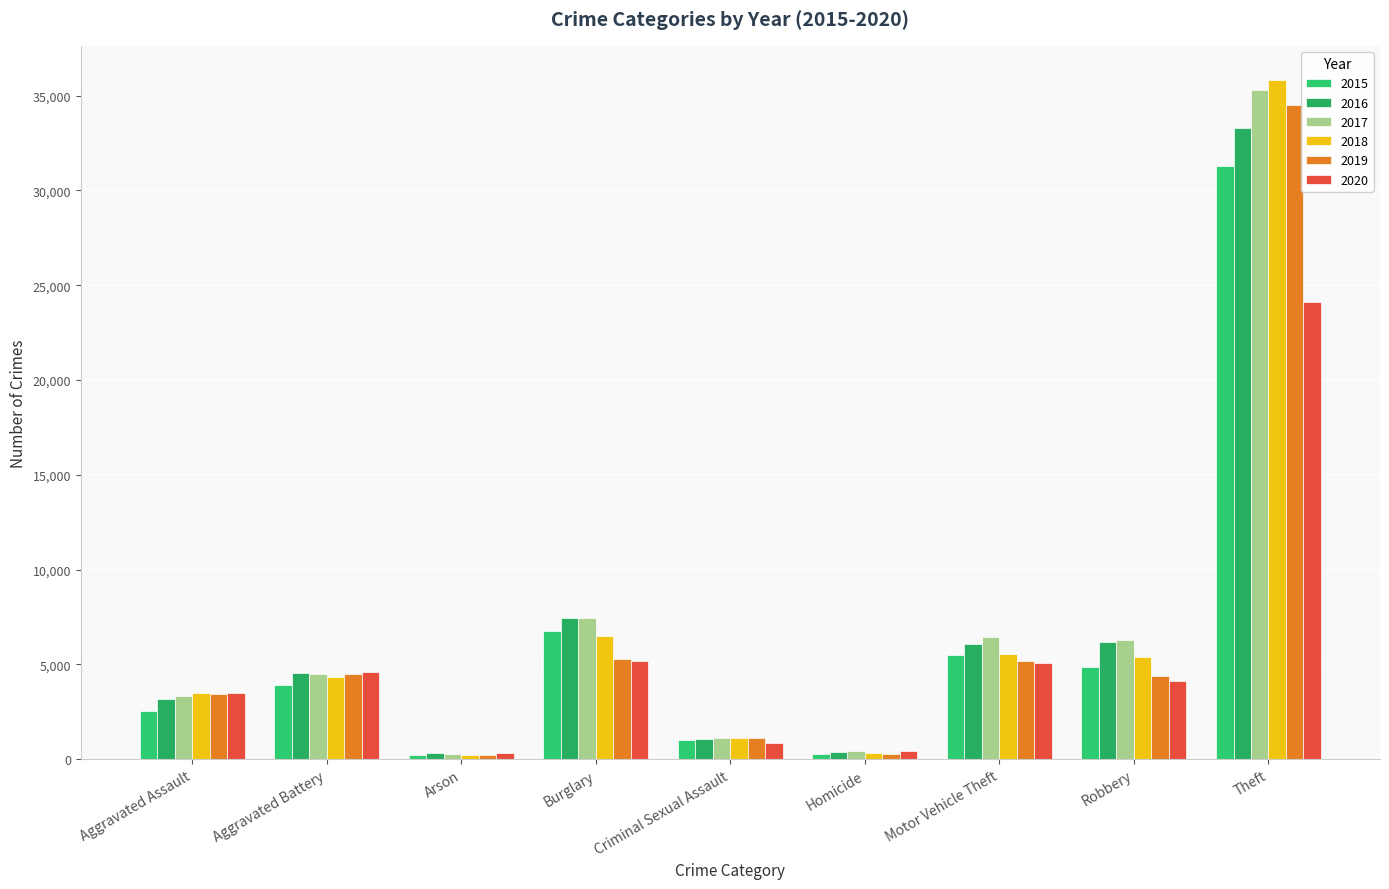

What is the difference between the second highest and minimum values in the 2020 series?

4877